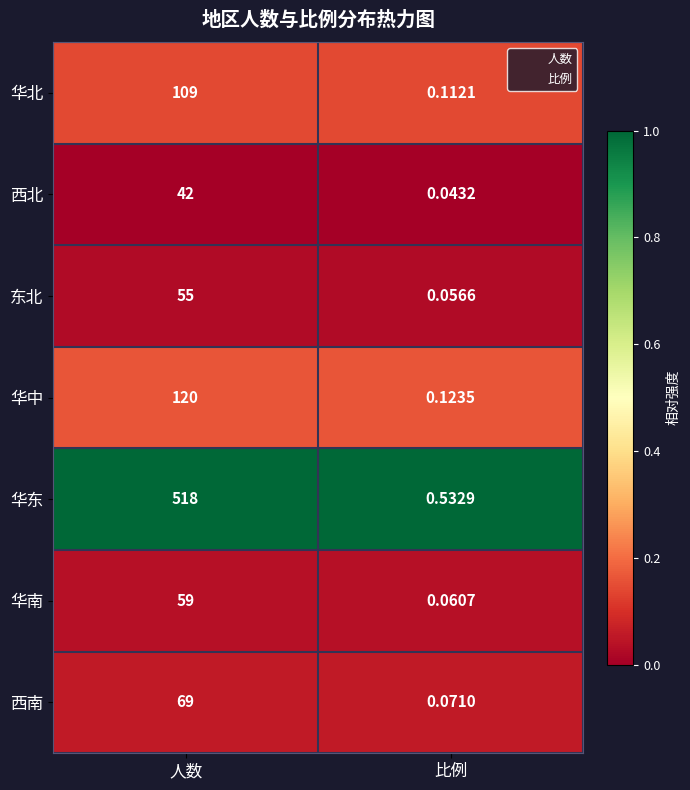

At 人数, list the series in order from smallest to largest.

西北, 东北, 华南, 西南, 华北, 华中, 华东